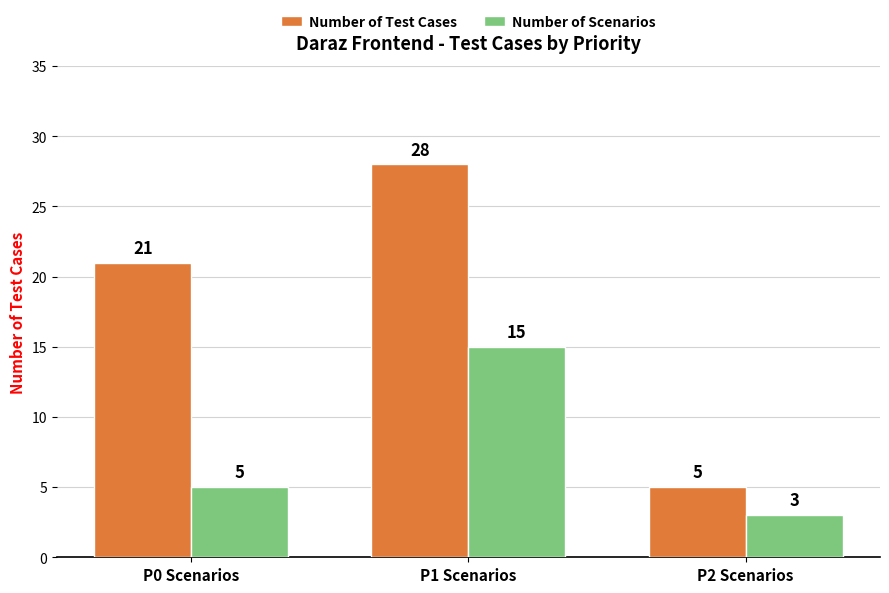

How many series are shown in this chart?

2